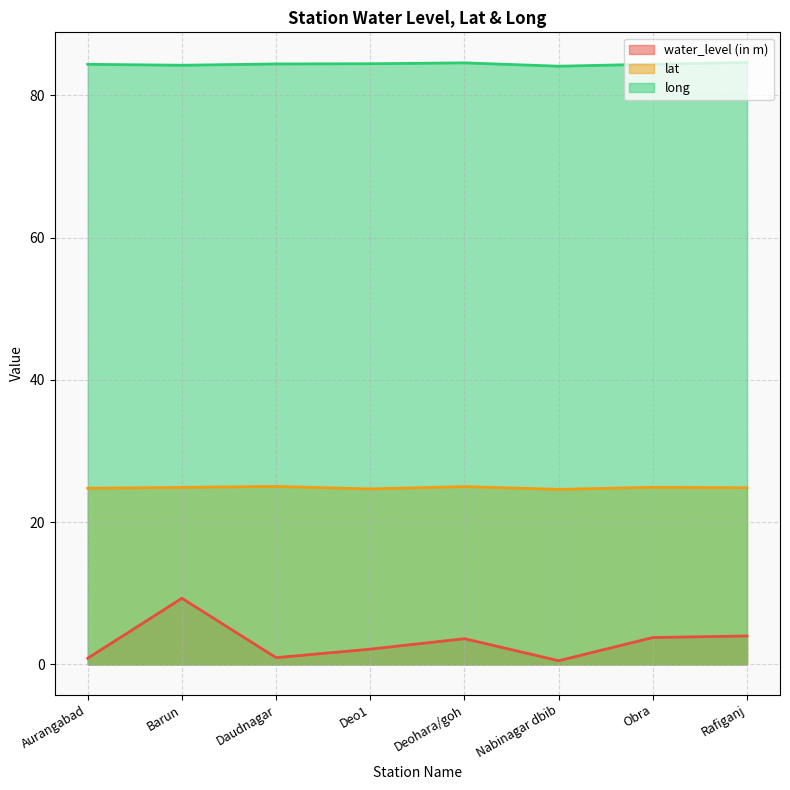

True or false: water_level (in m) and lat cross at least once.

False